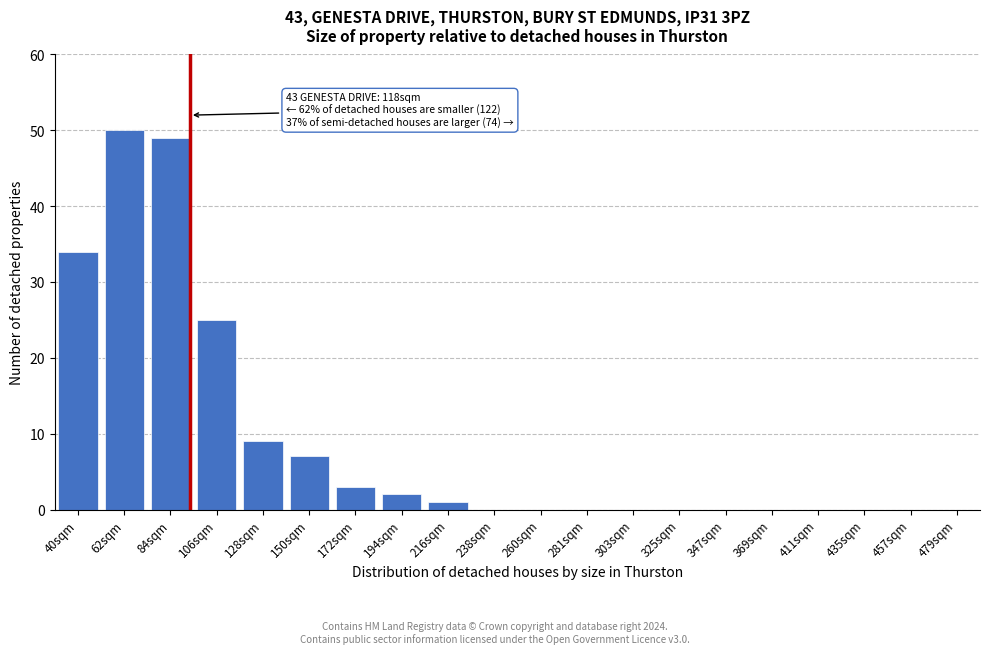

Reading left to right, transcribe all the data shown in this chart.

40sqm=34	62sqm=50	84sqm=49	106sqm=25	128sqm=9	150sqm=7	172sqm=3	194sqm=2	216sqm=1	238sqm=0	260sqm=0	281sqm=0	303sqm=0	325sqm=0	347sqm=0	369sqm=0	411sqm=0	435sqm=0	457sqm=0	479sqm=0